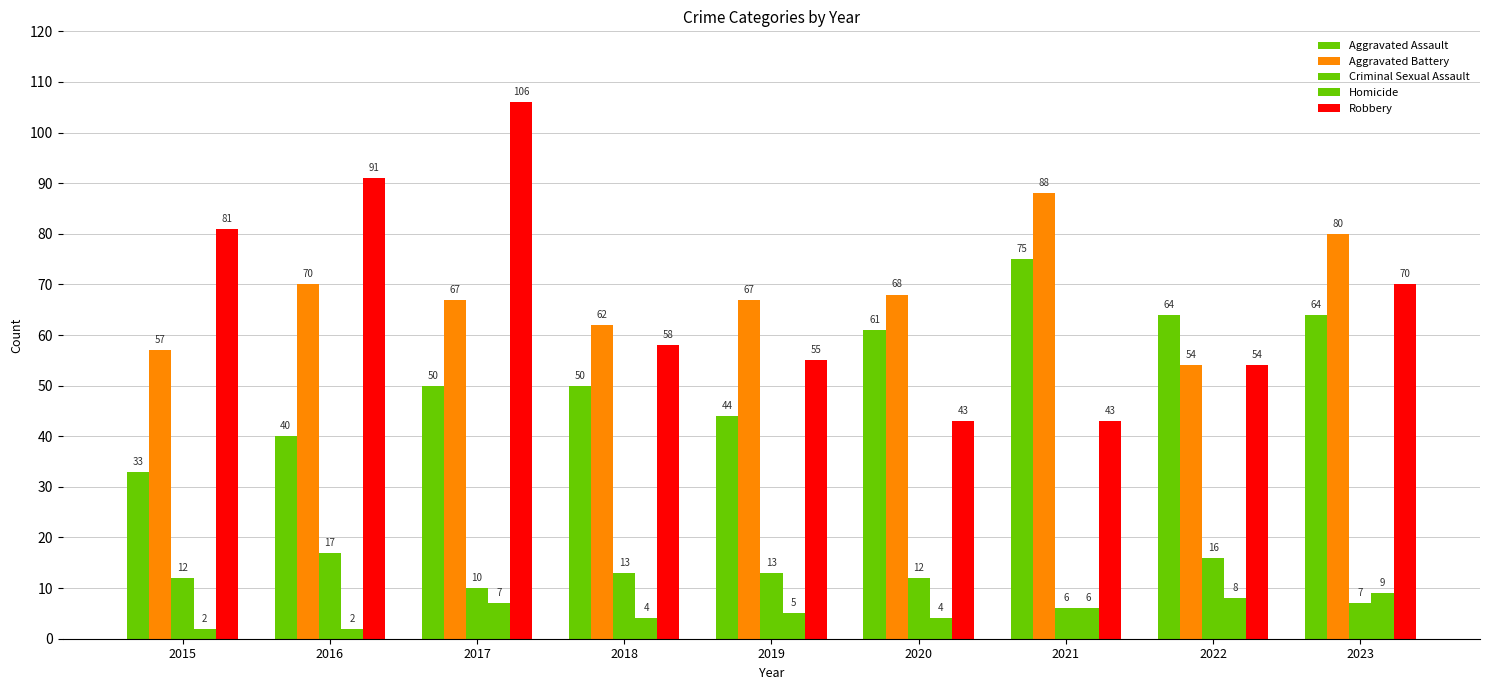

The value of Homicide at 2015 is 3. True or false?

False